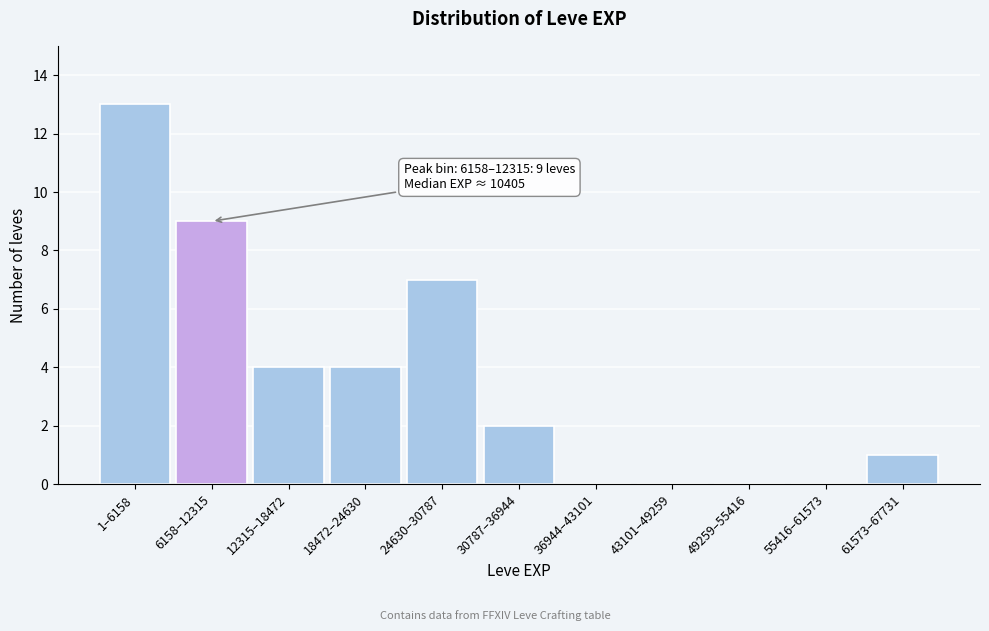

Reading left to right, list all the values displayed in this chart.

1–6158=13	6158–12315=9	12315–18472=4	18472–24630=4	24630–30787=7	30787–36944=2	36944–43101=0	43101–49259=0	49259–55416=0	55416–61573=0	61573–67731=1